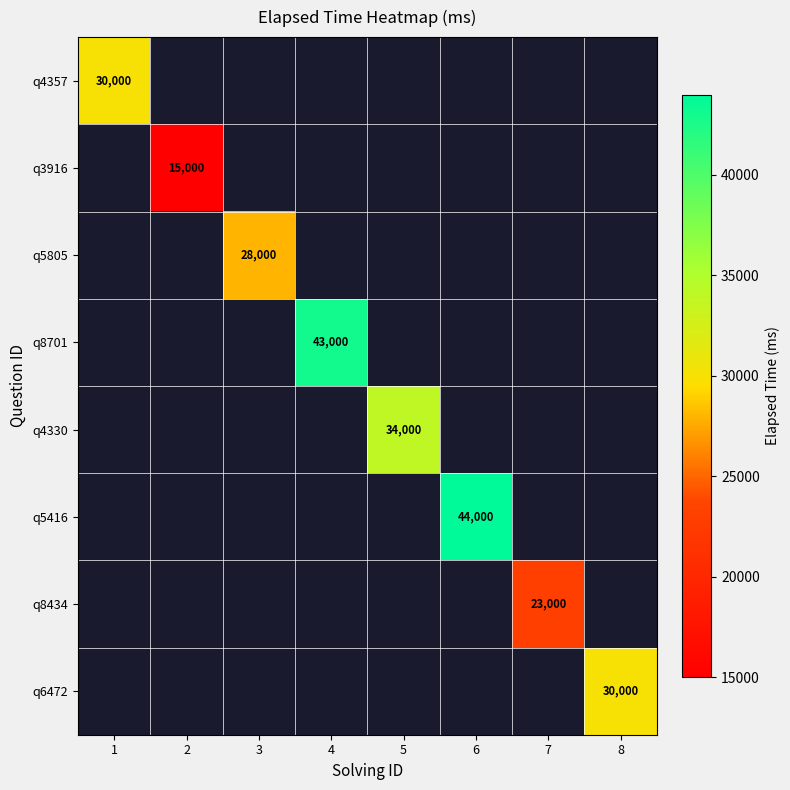

Is it true that q5416 equals 44000 at 6?

True